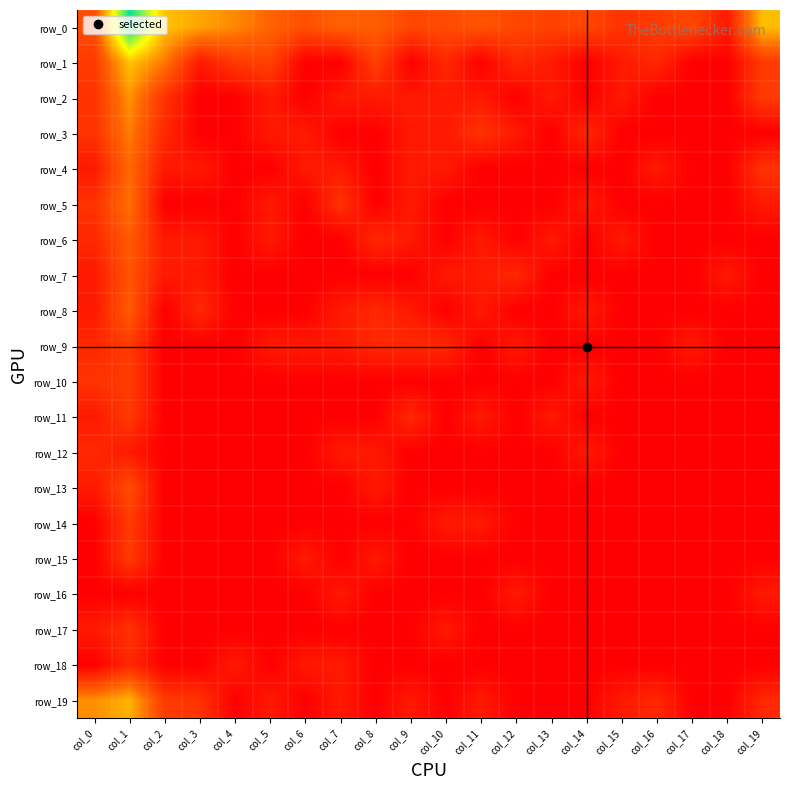

How many categories are shown in the chart?

20